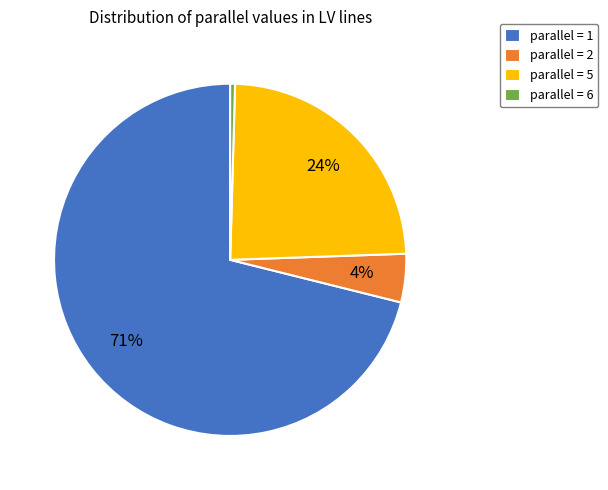

What is the smallest slice in the pie chart?

parallel = 6